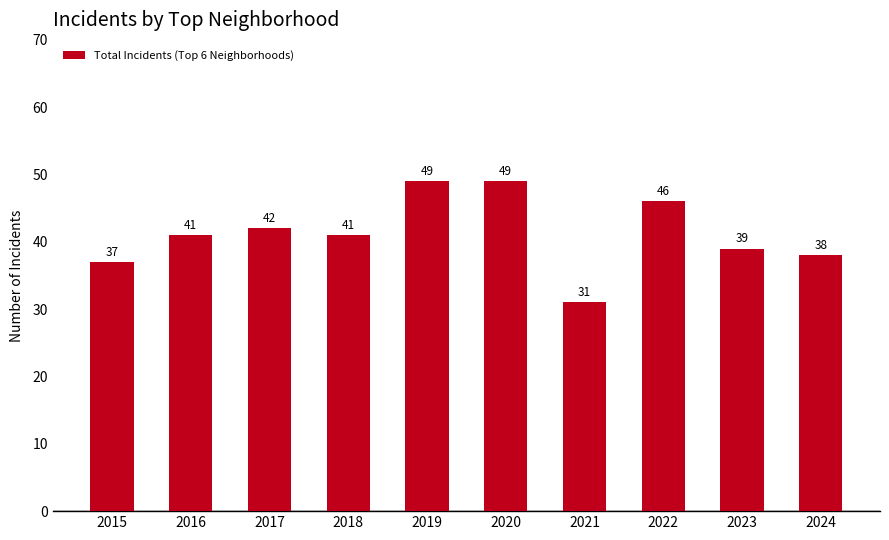

What is the difference between the maximum and minimum values?

18